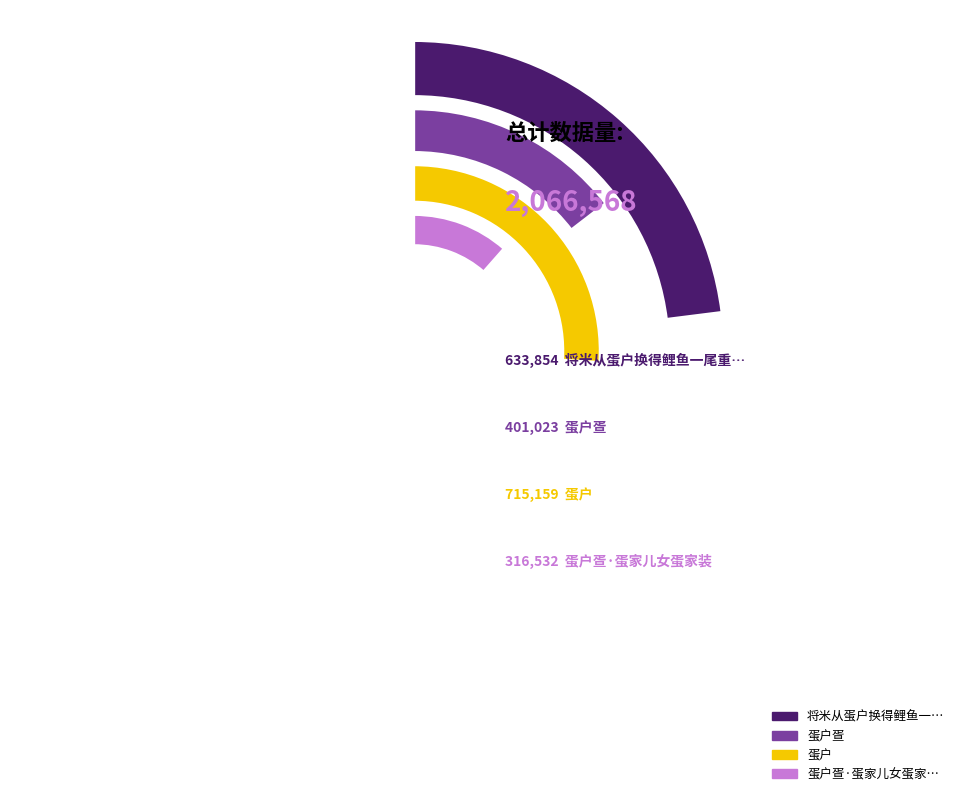

How much of the chart is everything except 蛋户疍?

80.6%